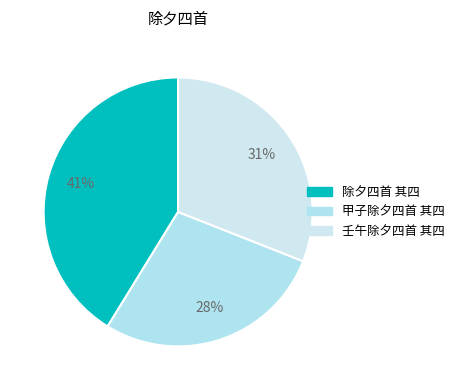

Which has a higher value, 壬午除夕四首 其四 or 除夕四首 其四?

除夕四首 其四